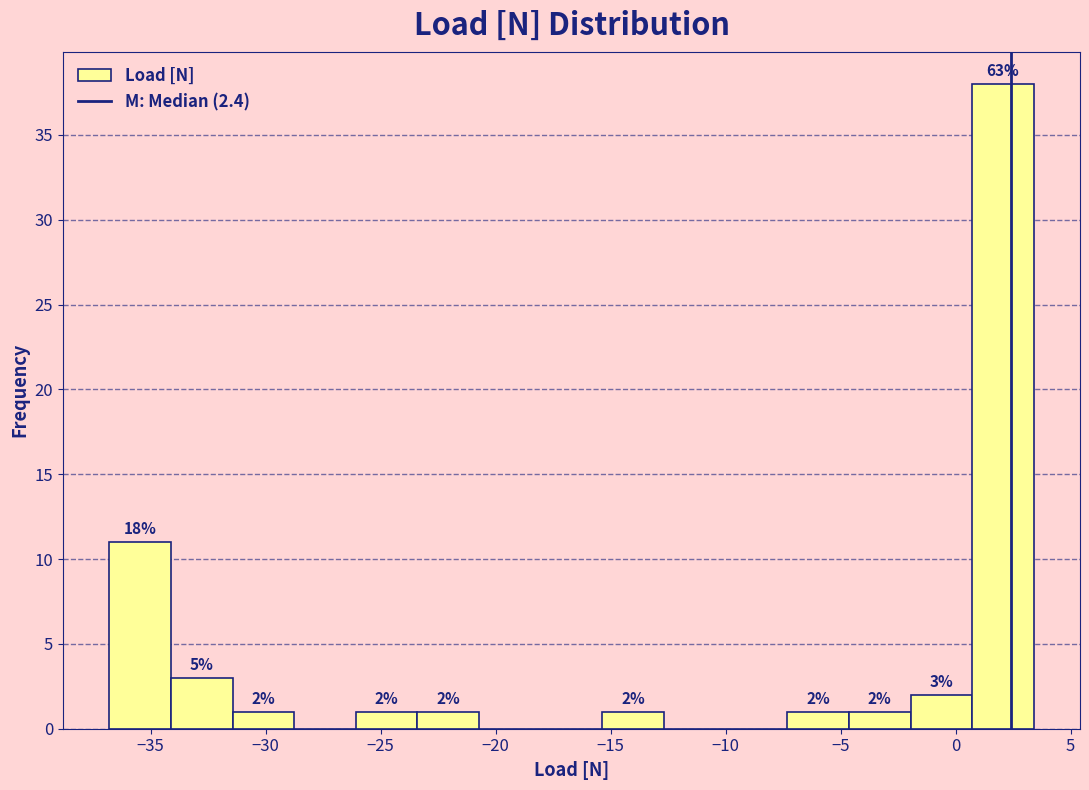

Over which range of the x-axis is the bar tallest?

0.5 to 3.5